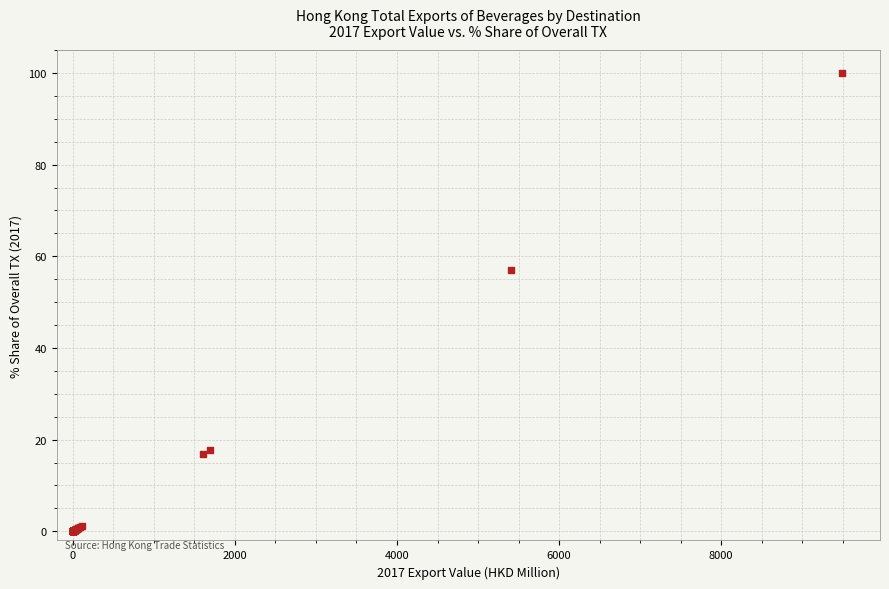

What Y value in the scatter plot is closest to 50?

56.9